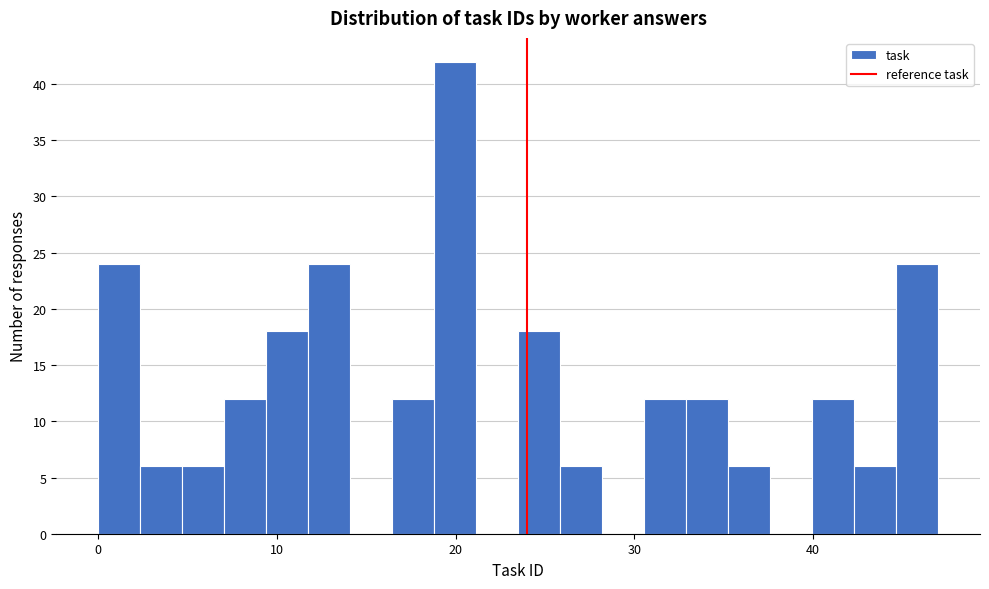

Around what value on the x-axis is the tallest bar? Give the approximate position of its centre, as read against the axis.

20